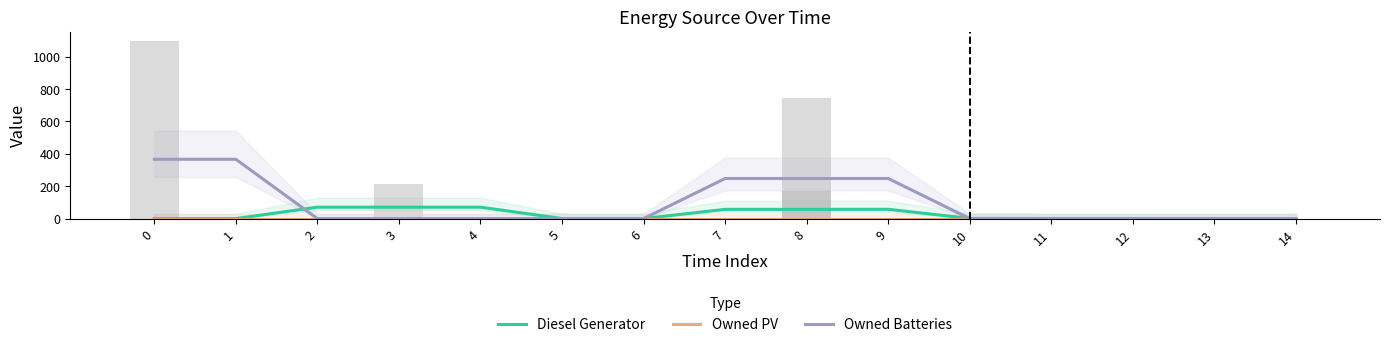

Read the Diesel Generator value at 12.

0.3